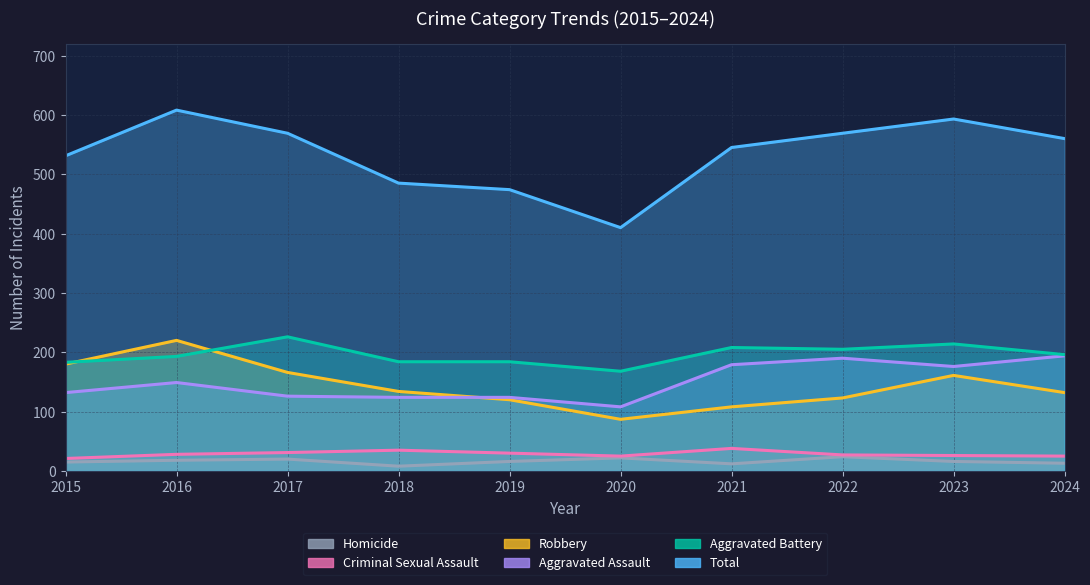

What is the difference between the highest and lowest values at 2017?

549